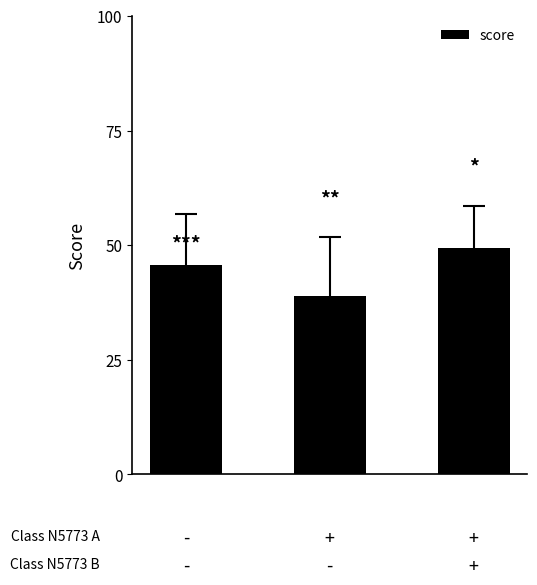

What is the smallest value displayed?

38.8